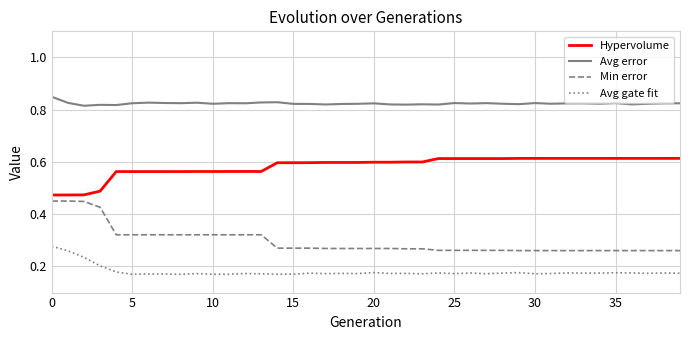

Which series has the largest total across all categories?

Avg error